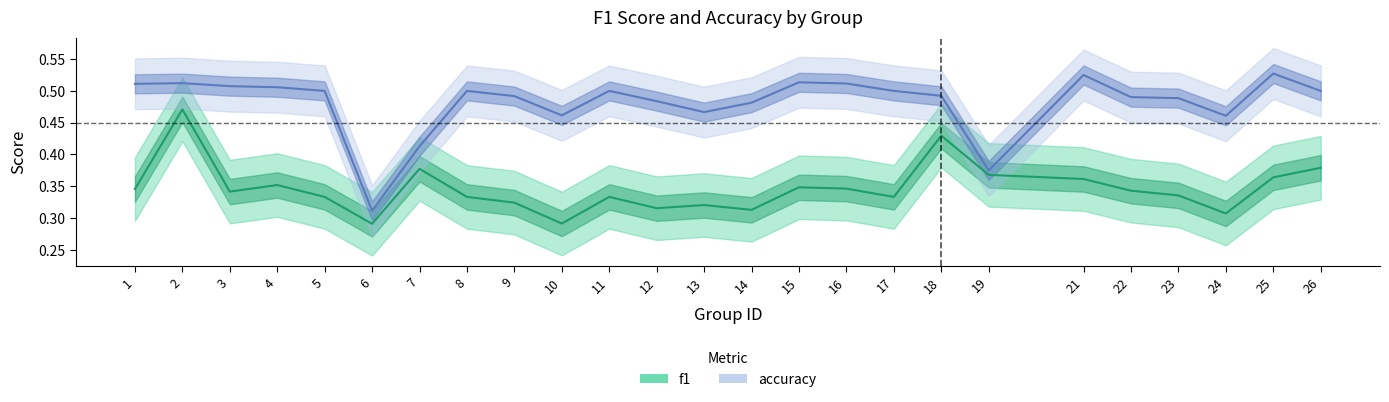

Reading right to left, transcribe all the data shown in this chart.

f1: 0.4	0.4	0.3	0.3	0.3	0.4	0.4	0.4	0.3	0.3	0.3	0.3	0.3	0.3	0.3	0.3	0.3	0.3	0.4	0.3	0.3	0.4	0.3	0.5	0.3
accuracy: 0.5	0.5	0.5	0.5	0.5	0.5	0.4	0.5	0.5	0.5	0.5	0.5	0.5	0.5	0.5	0.5	0.5	0.5	0.4	0.3	0.5	0.5	0.5	0.5	0.5